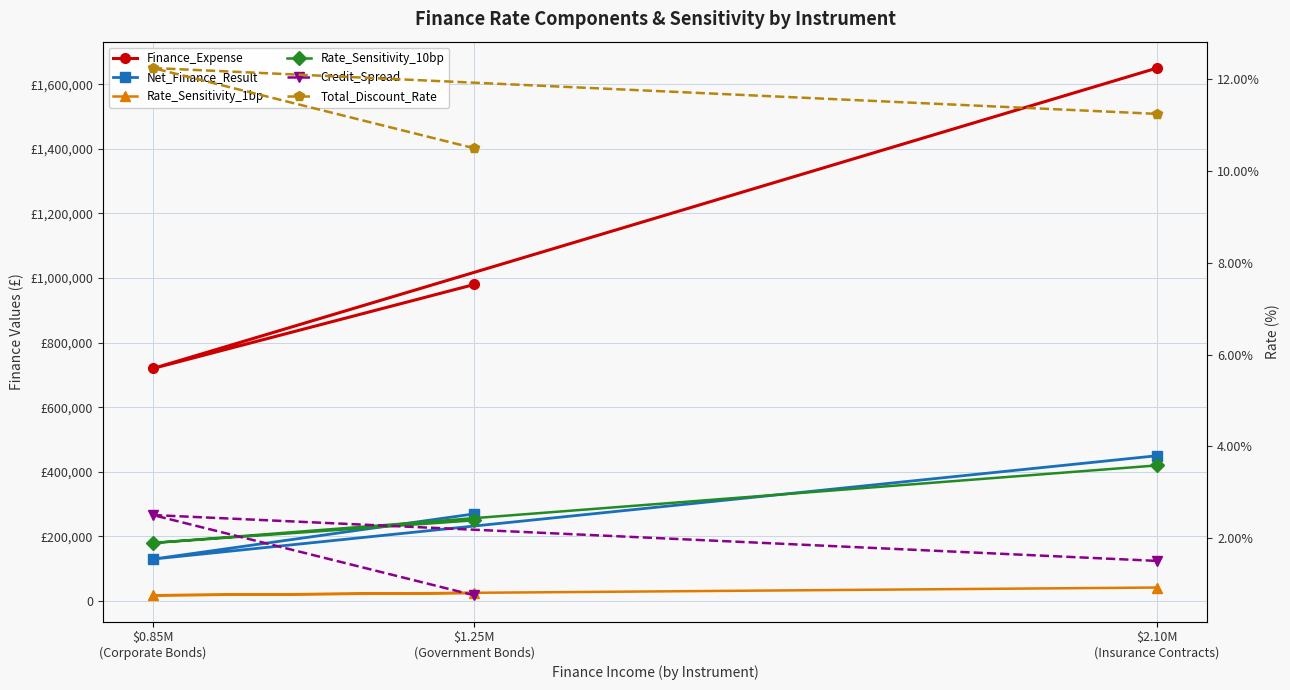

Reading left to right, extract all data points from this chart.

Finance_Expense: $1.25M
(Government Bonds)=980000.0	$0.85M
(Corporate Bonds)=720000.0	$2.10M
(Insurance Contracts)=1650000.0
Net_Finance_Result: $1.25M
(Government Bonds)=270000.0	$0.85M
(Corporate Bonds)=130000.0	$2.10M
(Insurance Contracts)=450000.0
Rate_Sensitivity_1bp: $1.25M
(Government Bonds)=25000.0	$0.85M
(Corporate Bonds)=18000.0	$2.10M
(Insurance Contracts)=42000.0
Rate_Sensitivity_10bp: $1.25M
(Government Bonds)=250000.0	$0.85M
(Corporate Bonds)=180000.0	$2.10M
(Insurance Contracts)=420000.0
Credit_Spread: $1.25M
(Government Bonds)=0.8	$0.85M
(Corporate Bonds)=2.5	$2.10M
(Insurance Contracts)=1.5
Total_Discount_Rate: $1.25M
(Government Bonds)=10.5	$0.85M
(Corporate Bonds)=12.2	$2.10M
(Insurance Contracts)=11.2